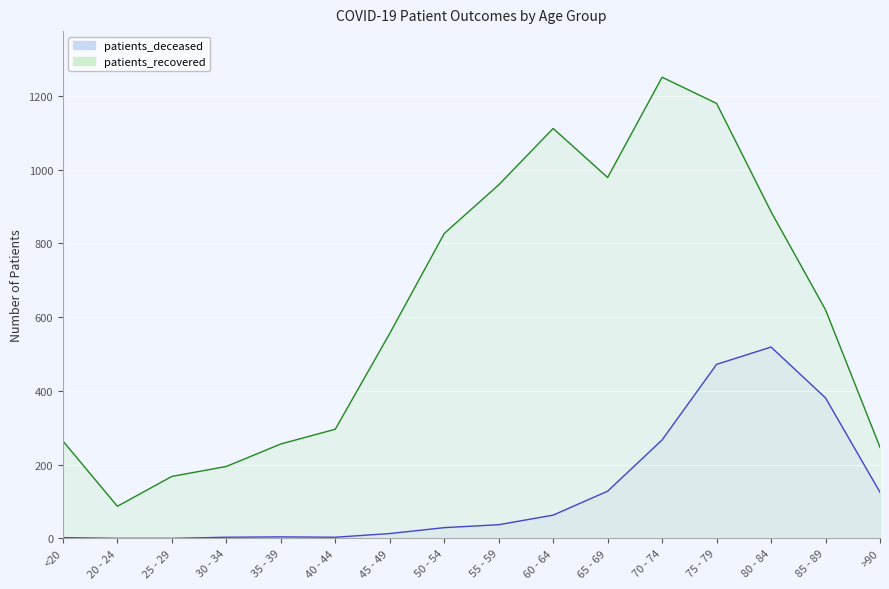

What position from the right is 35 - 39?

12